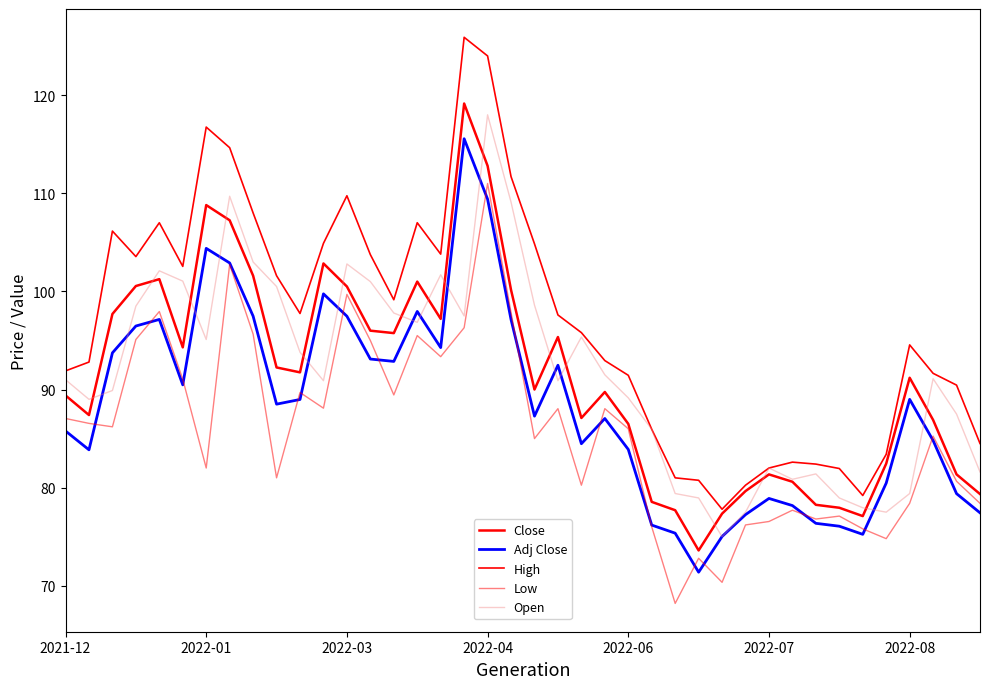

How many values in the High series are below 97?

20